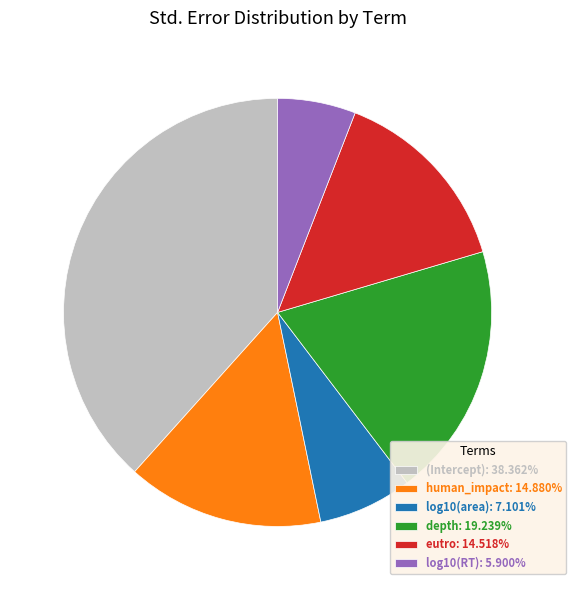

Does eutro: 14.518% represent more than half of the total?

No